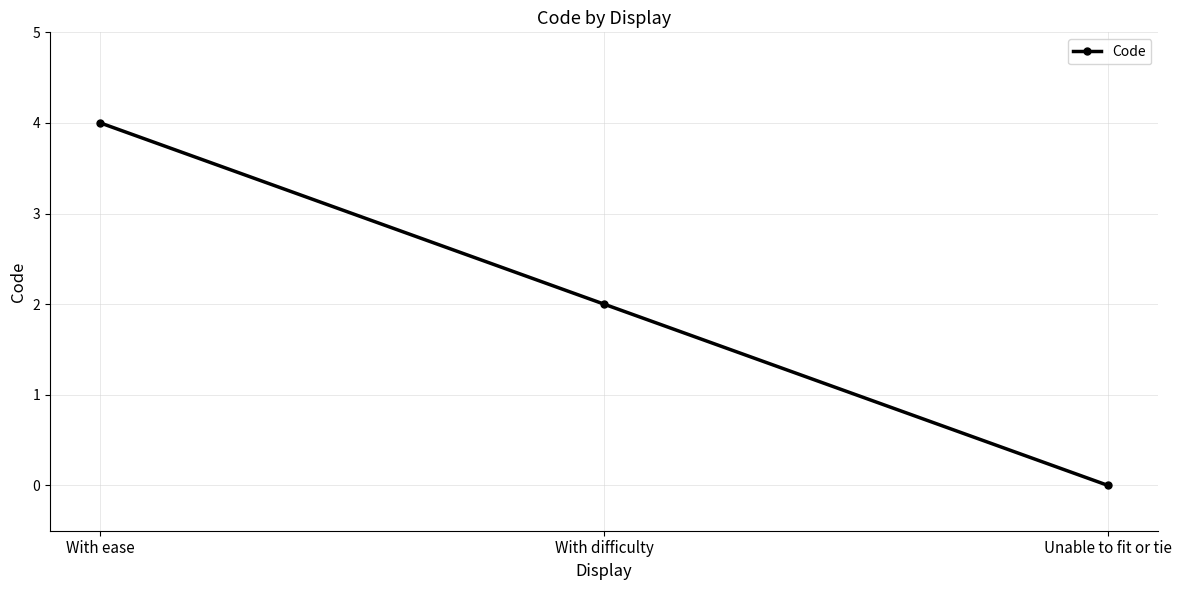

Which category has the highest value across all series?

With ease